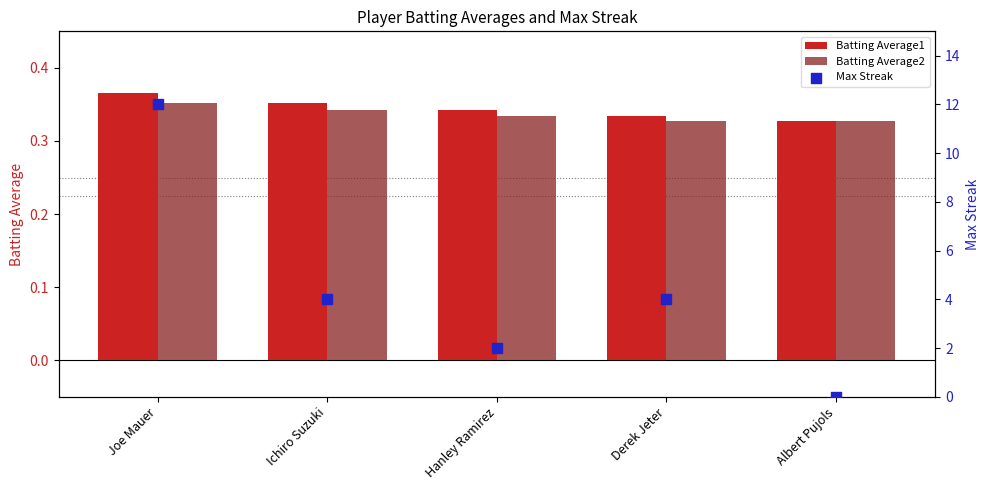

What is the total value across all series at Joe Mauer?

12.7